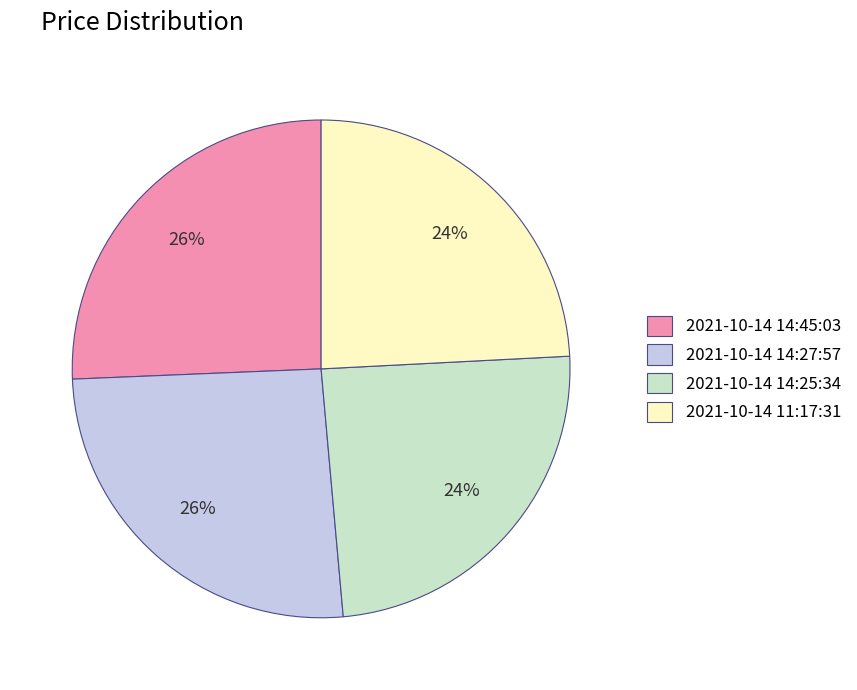

Approximately how many times larger is the value at 2021-10-14 11:17:31 compared to 2021-10-14 14:45:03?

0.9